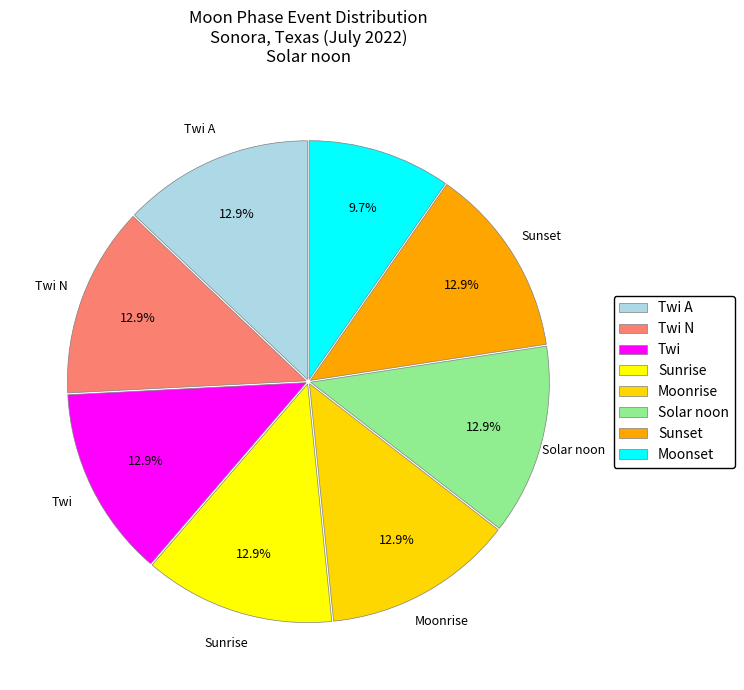

Count the number of slices in the pie.

8